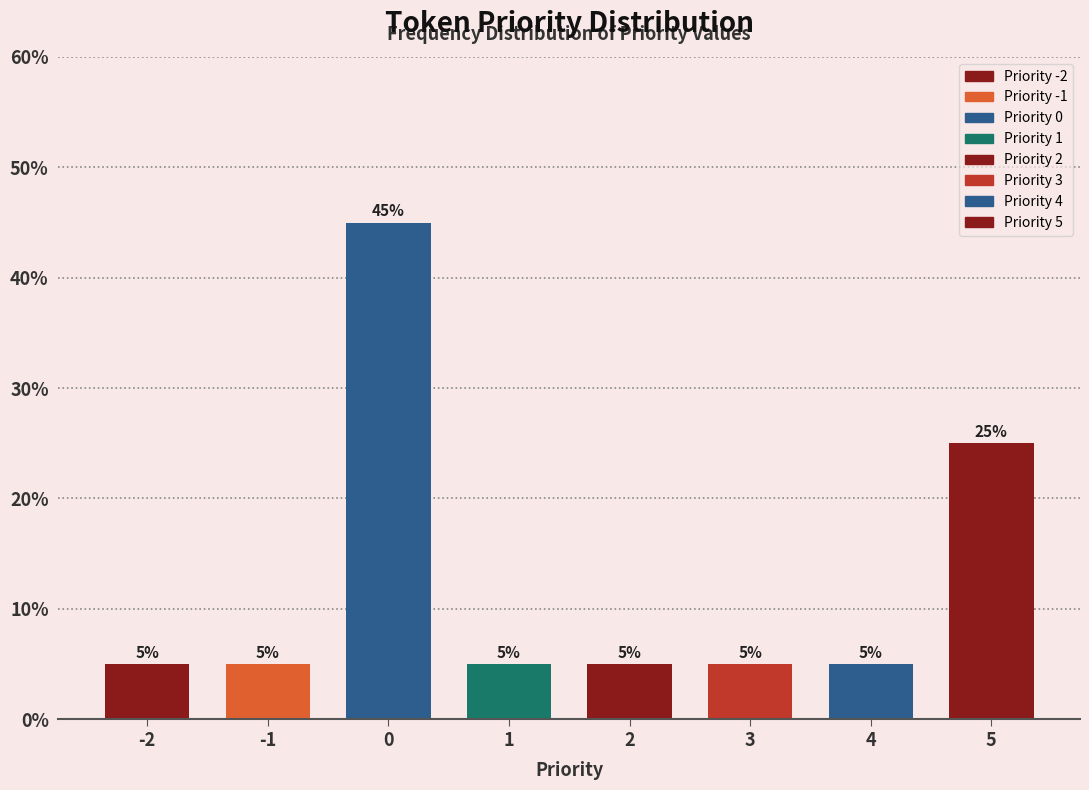

Reading left to right, extract all data points from this chart.

5	5	45	5	5	5	5	25